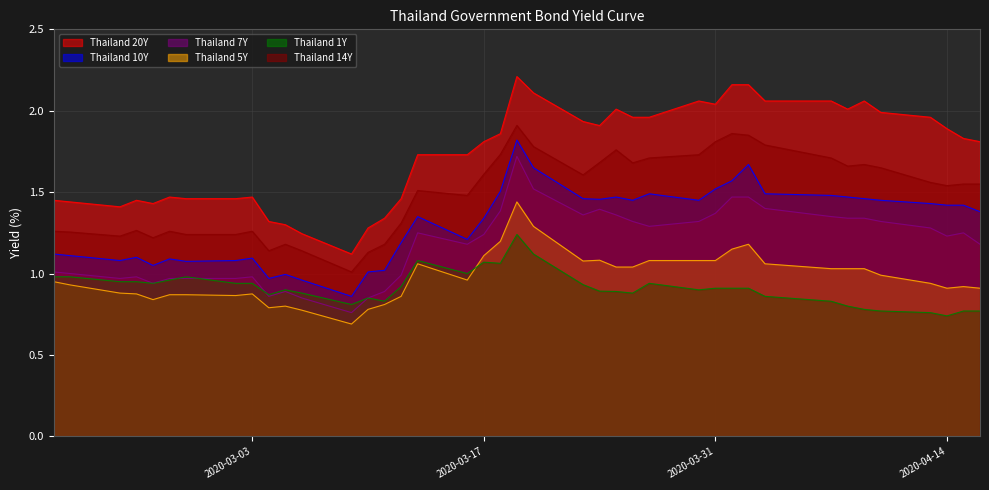

True or false: Thailand 20Y and Thailand 1Y intersect in this chart.

False